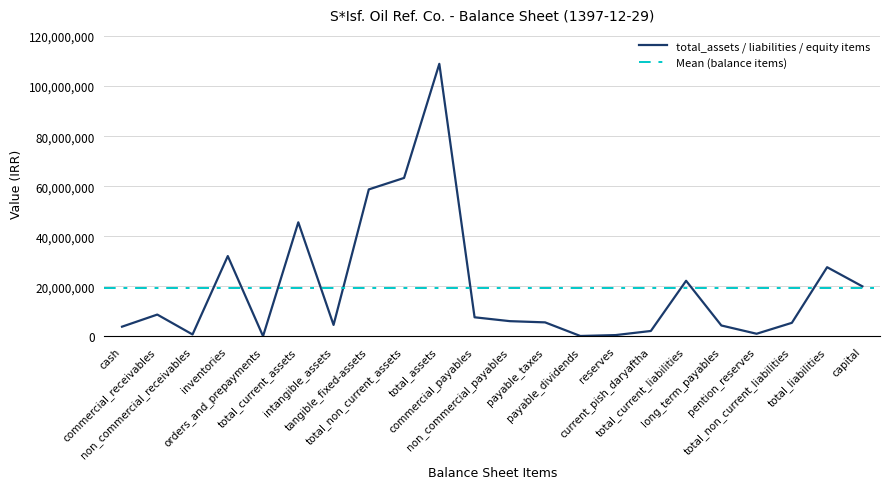

True or false: total_current_assets and total_non_current_assets cross at least once.

False